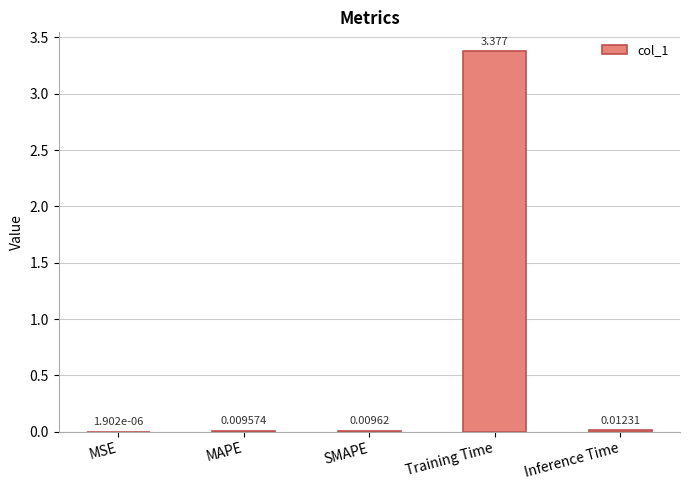

Where is the data nearest to the value 1?

Inference Time